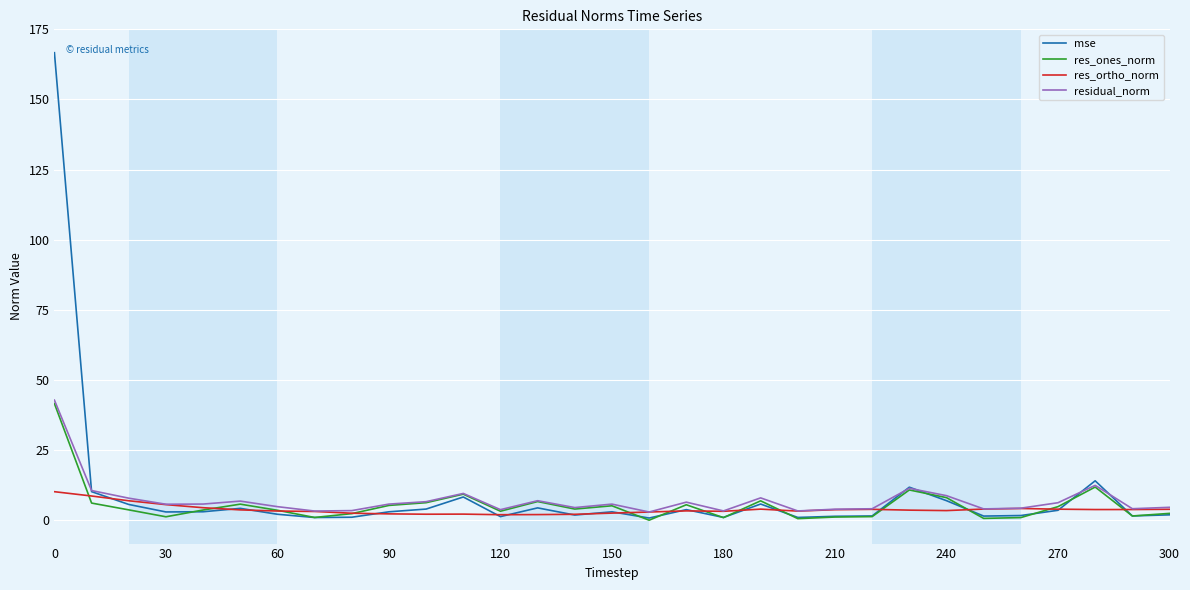

What is the maximum value for residual_norm?

42.8